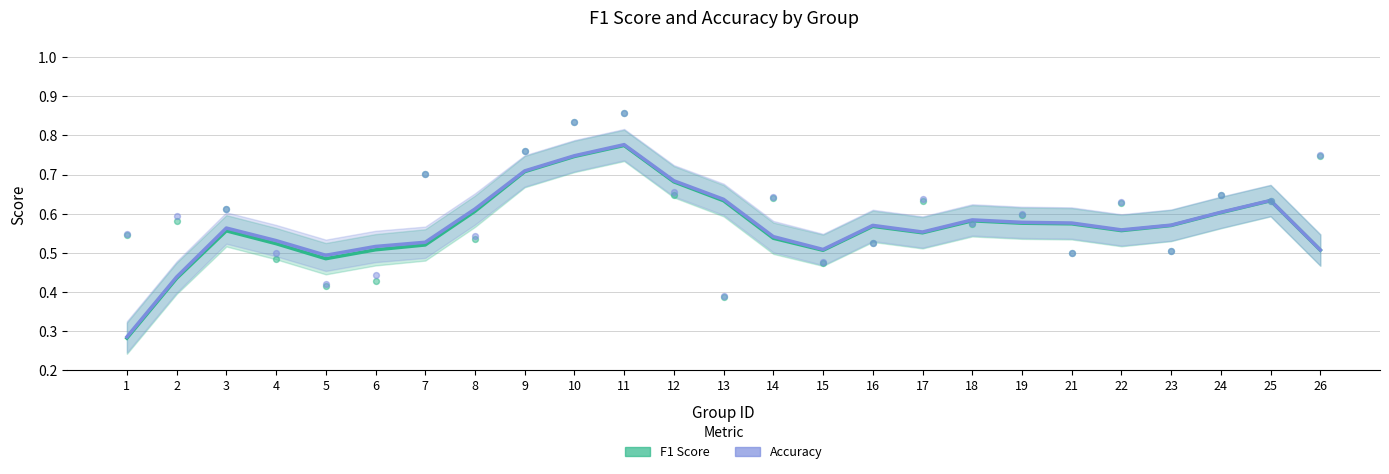

What are all the series names shown in the legend?

F1 Score, Accuracy